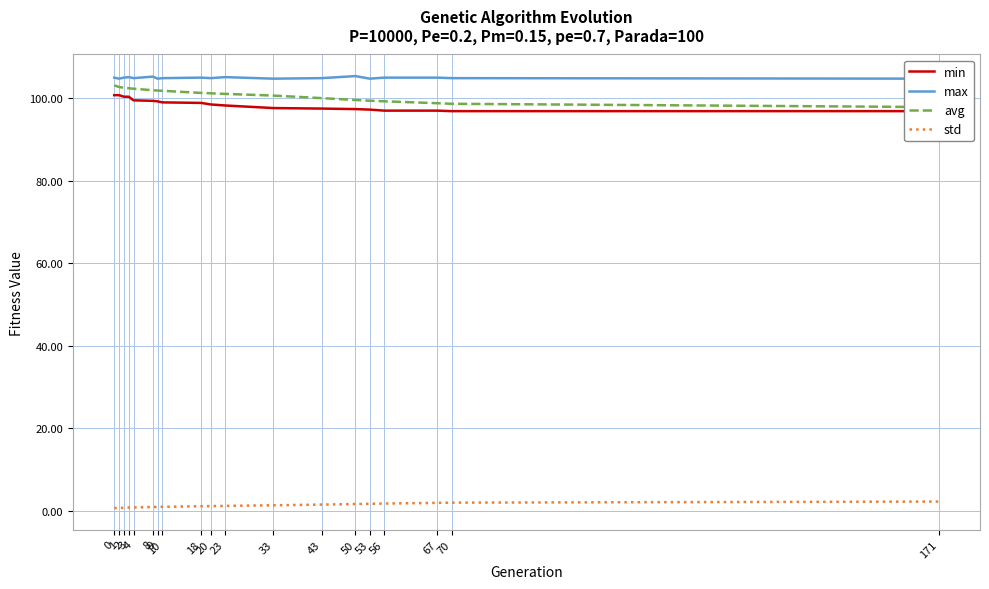

Between 4 and 70, which series saw the biggest shift?

avg